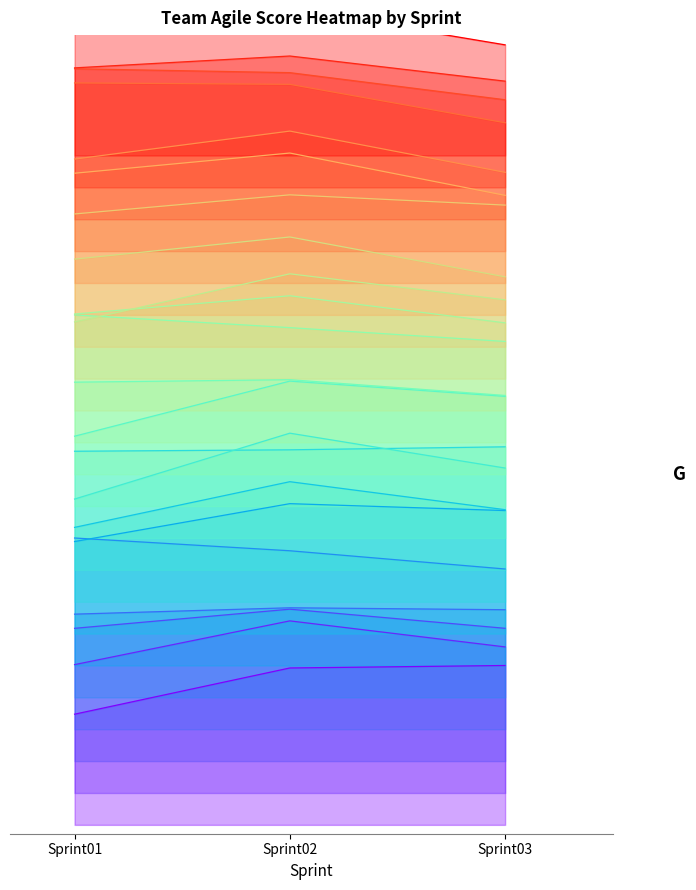

At how many categories does at least one series exceed 3?

3